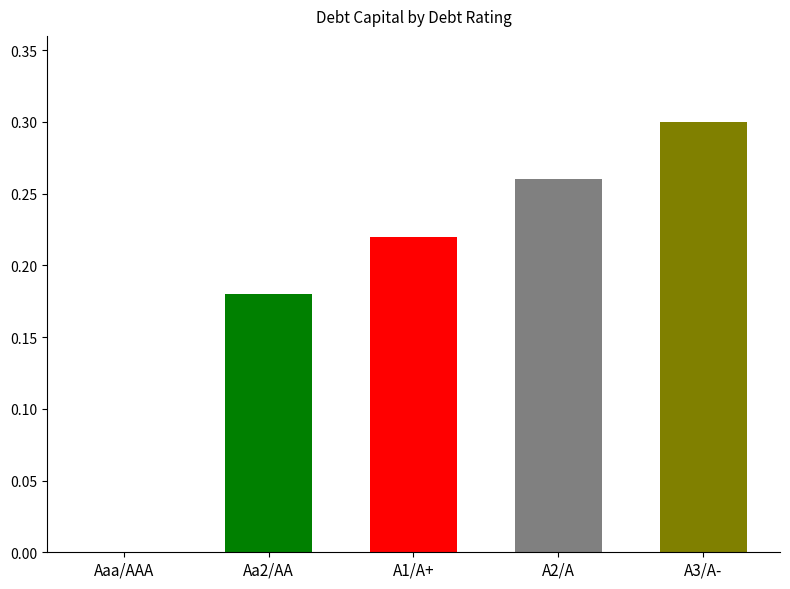

Which category has the highest value across all series?

A3/A-